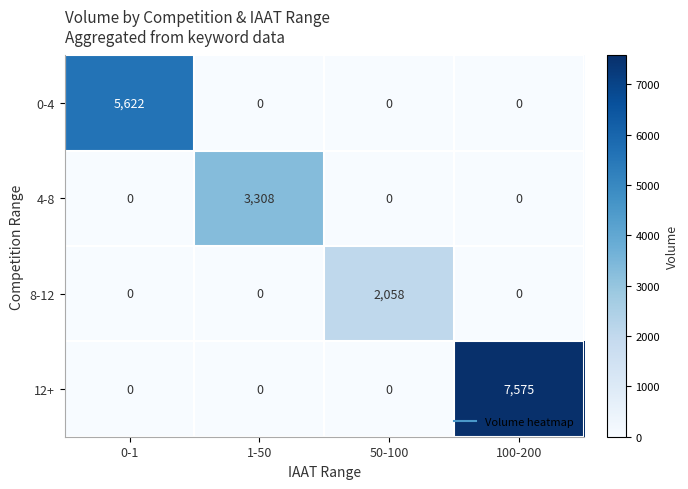

Reading left to right, transcribe all the data shown in this chart.

0-4: 0-1=5622	1-50=0	50-100=0	100-200=0
4-8: 0-1=0	1-50=3308	50-100=0	100-200=0
8-12: 0-1=0	1-50=0	50-100=2058	100-200=0
12+: 0-1=0	1-50=0	50-100=0	100-200=7575